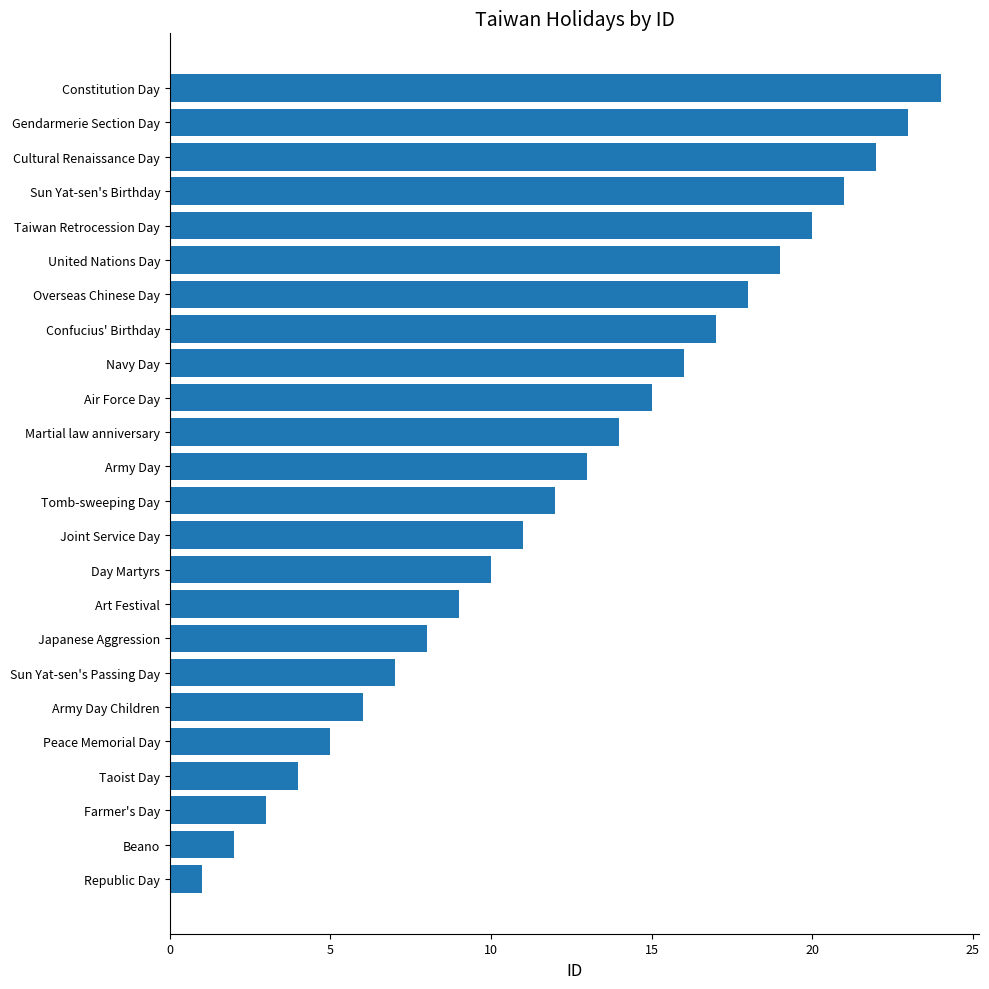

How many values are below 13?

12